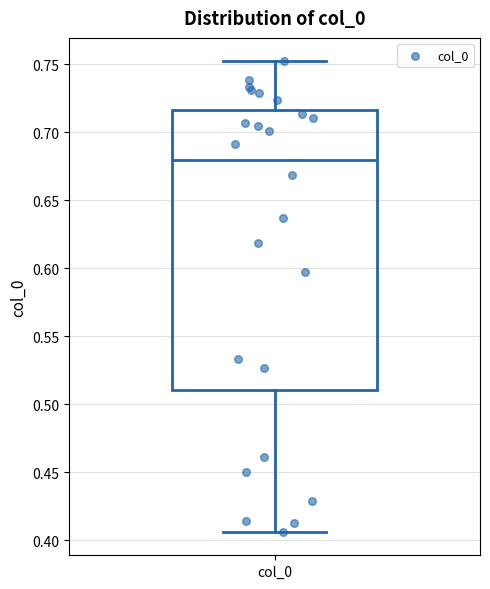

Read this box plot against the y-axis: the position of the median line, the range covered by the box, and the ends of both whiskers. The values are not printed on the chart, so give them approximately, as read against the axis.

median 0.680, box 0.510 to 0.715, whiskers 0.405 to 0.750